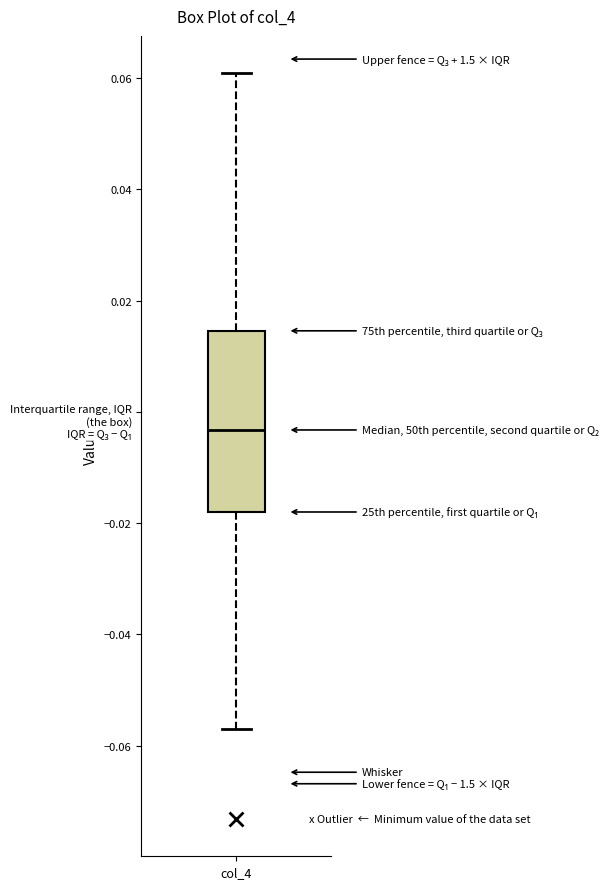

Where is the lower edge of the box for col_4 on the y-axis? The values are not printed on the chart, so give them approximately, as read against the axis.

-0.018